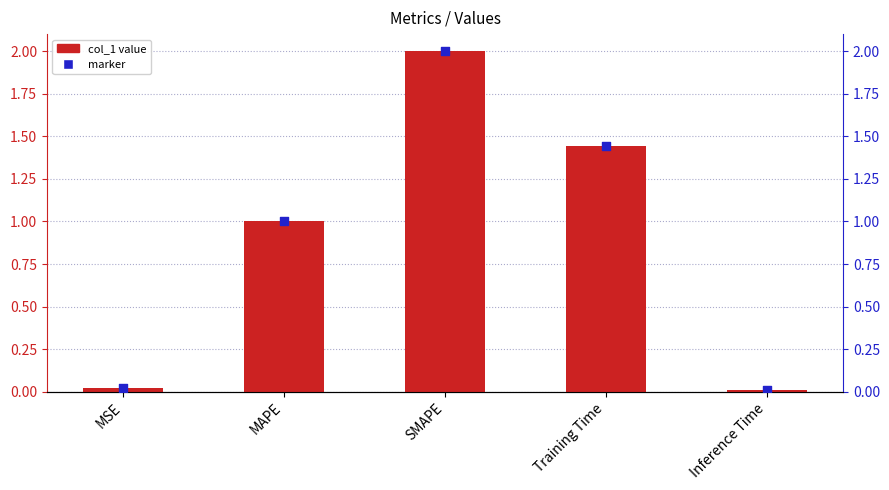

Which series reaches the maximum Y coordinate?

col_1